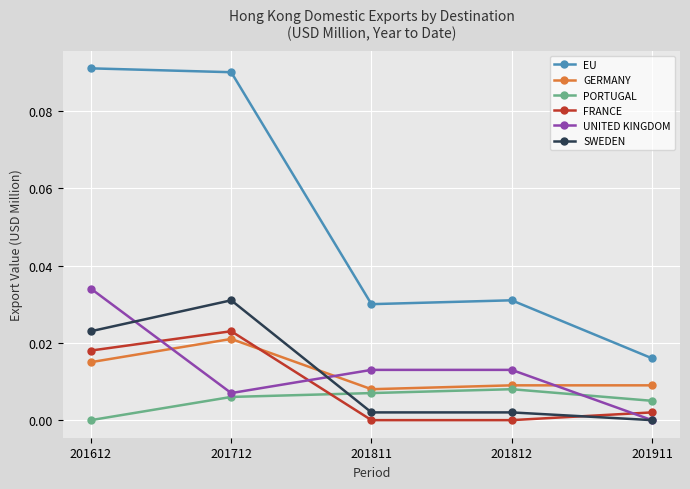

Which series has the widest spread of values?

EU